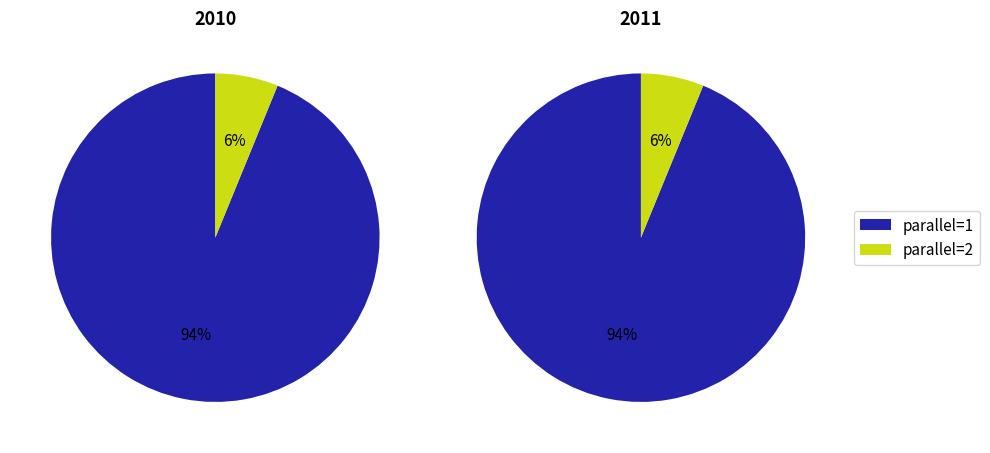

To the nearest percent, what percentage of the pie is parallel=1?

94%